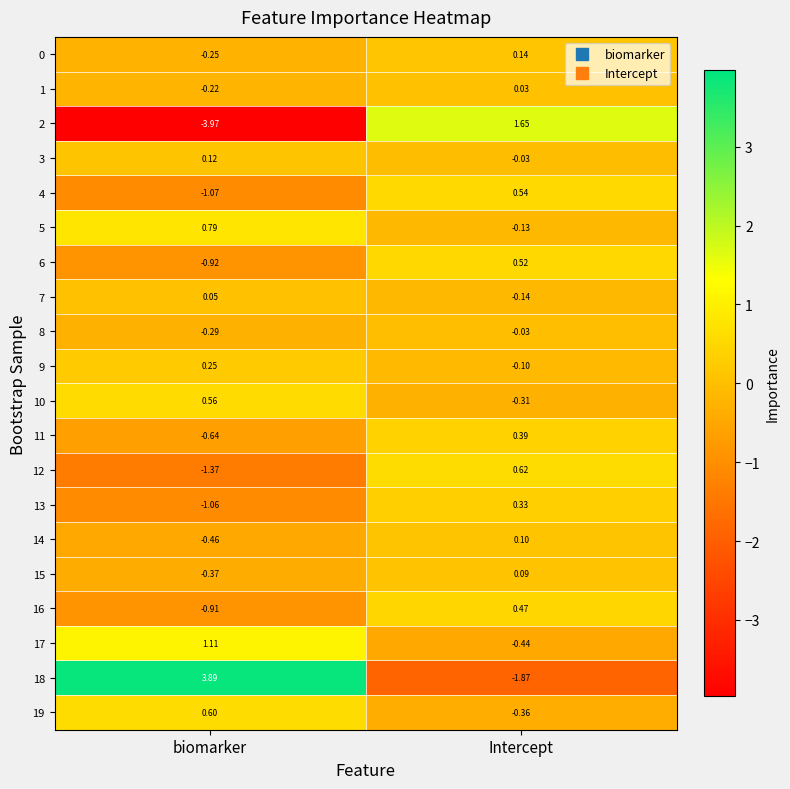

What is the total value across all series at Intercept?

1.5